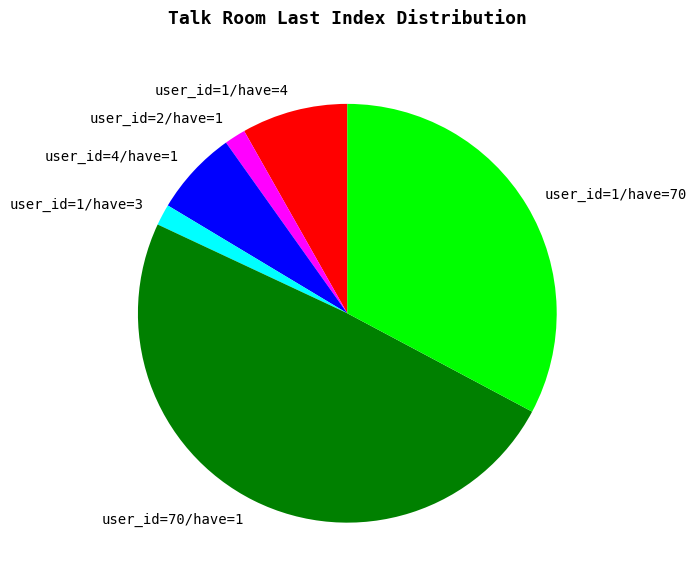

Which category has the biggest portion of the pie?

user_id=70/have=1